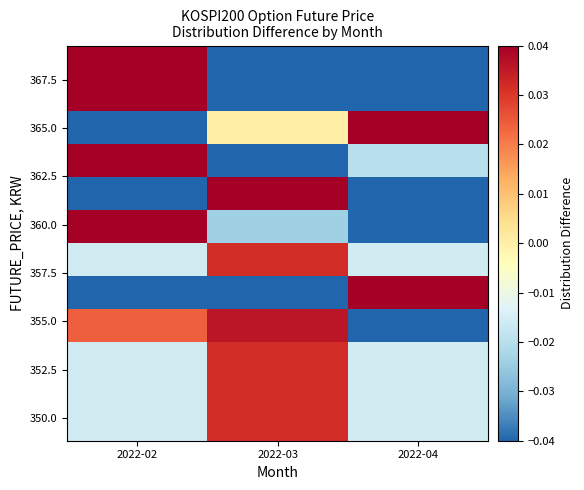

Between 2022-02 and 2022-03, which is larger?

2022-03